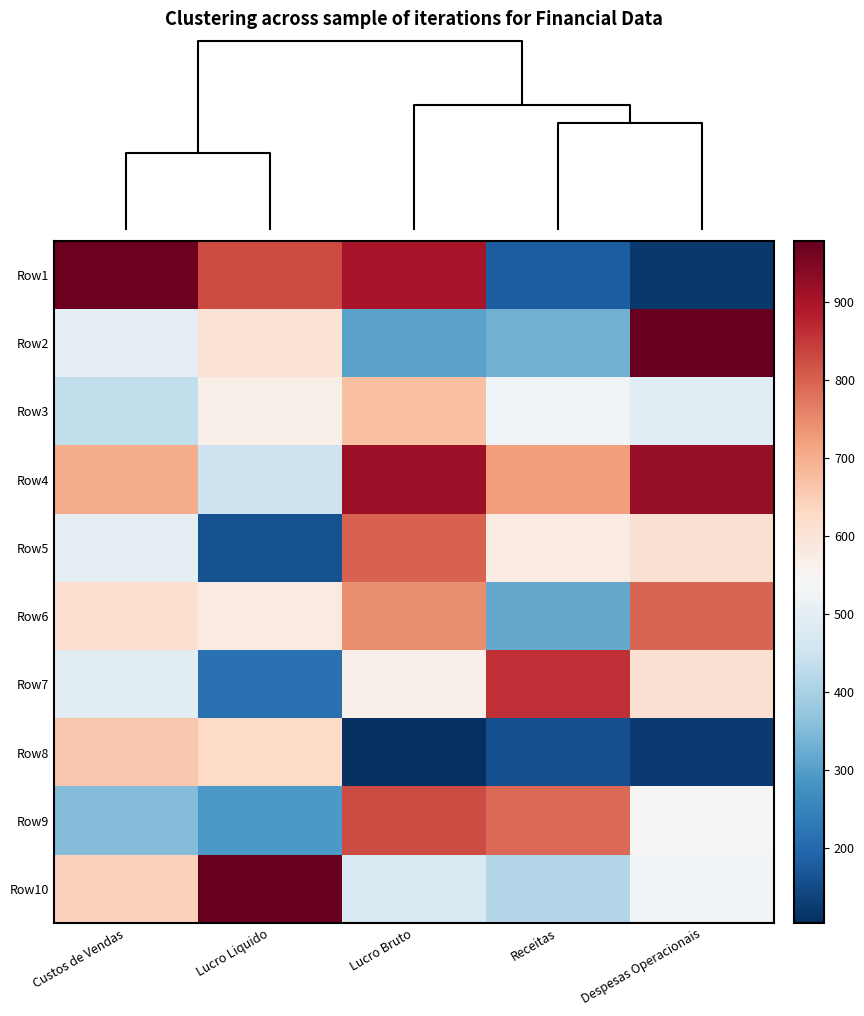

What is the total value across all series at Receitas?

4874.9